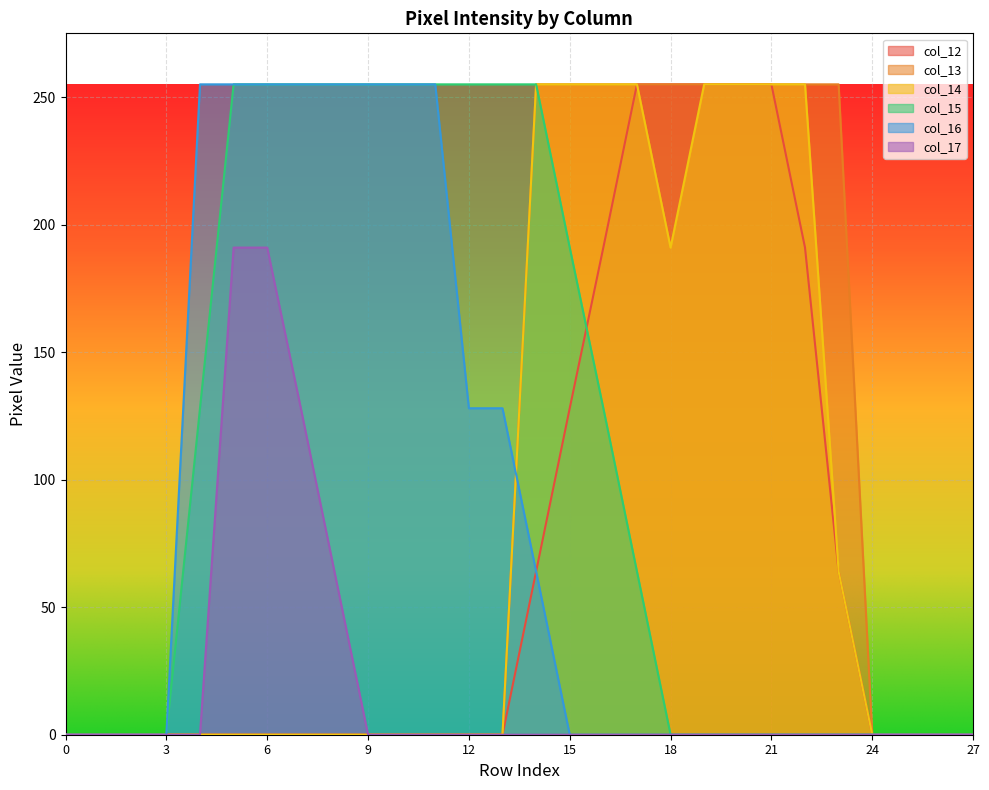

The col_14 series shows 166 at 9. True or false?

False